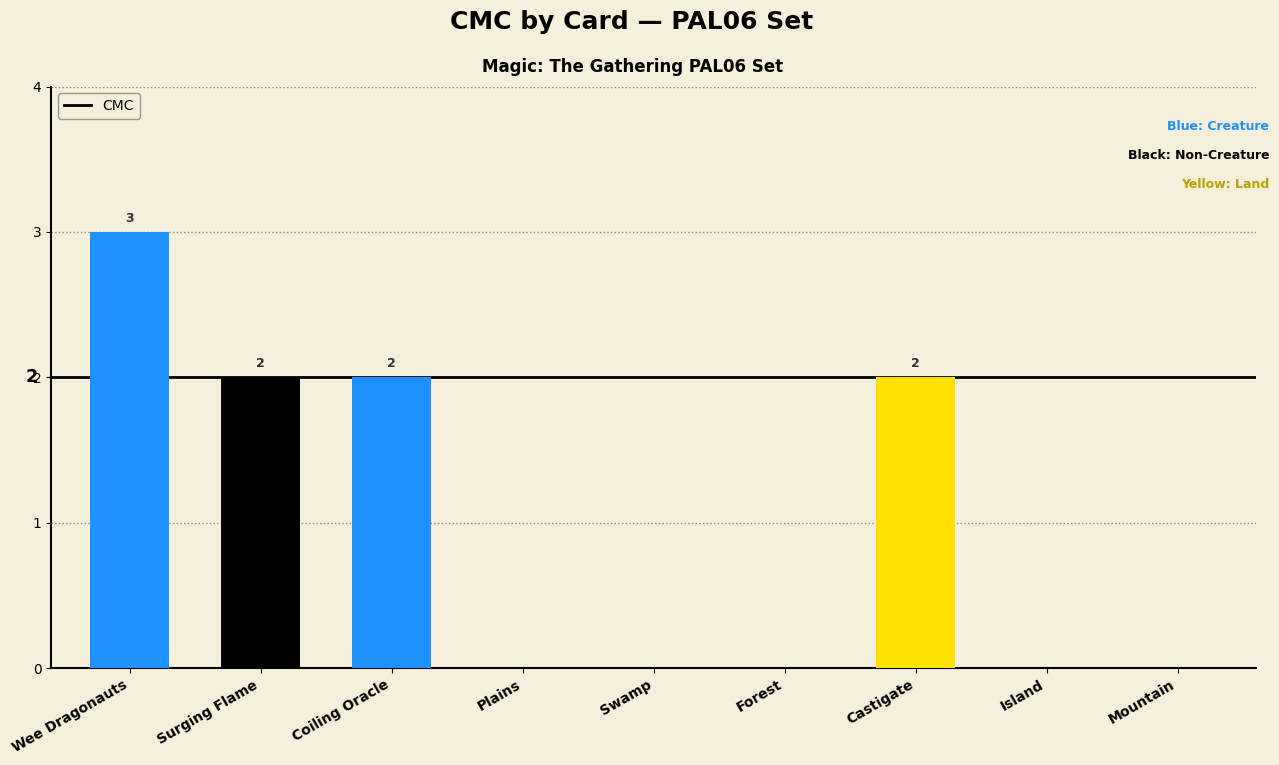

Between Castigate and Swamp, which is larger?

Castigate